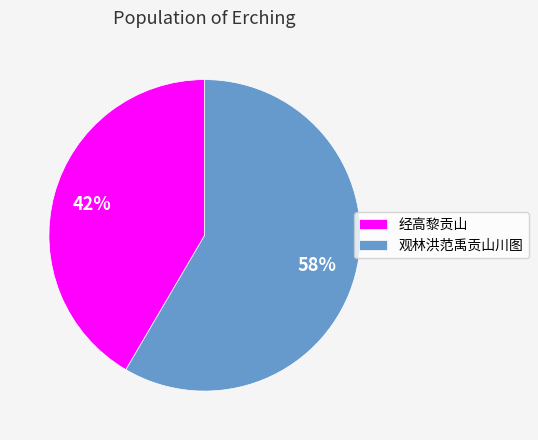

Combined, do 观林洪范禹贡山川图 and 经高黎贡山 account for over 50%?

Yes